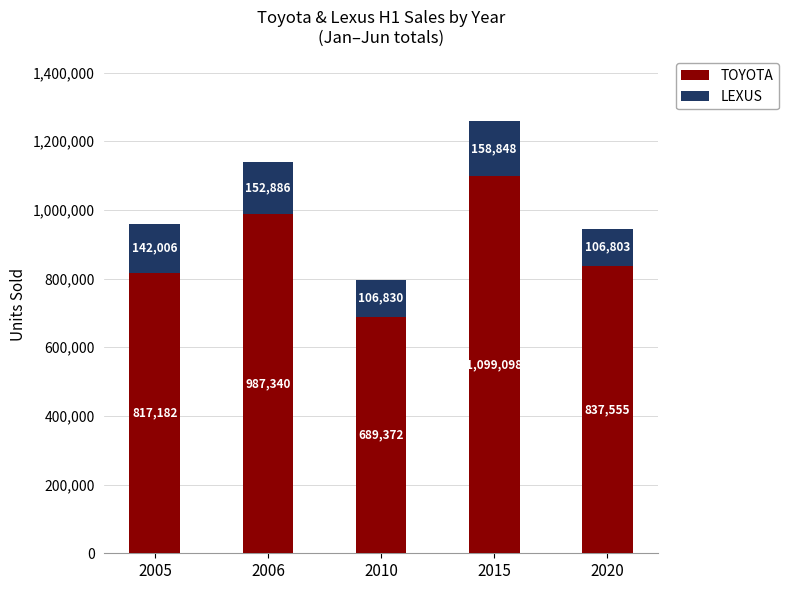

The value of TOYOTA at 2005 is 283759. True or false?

False